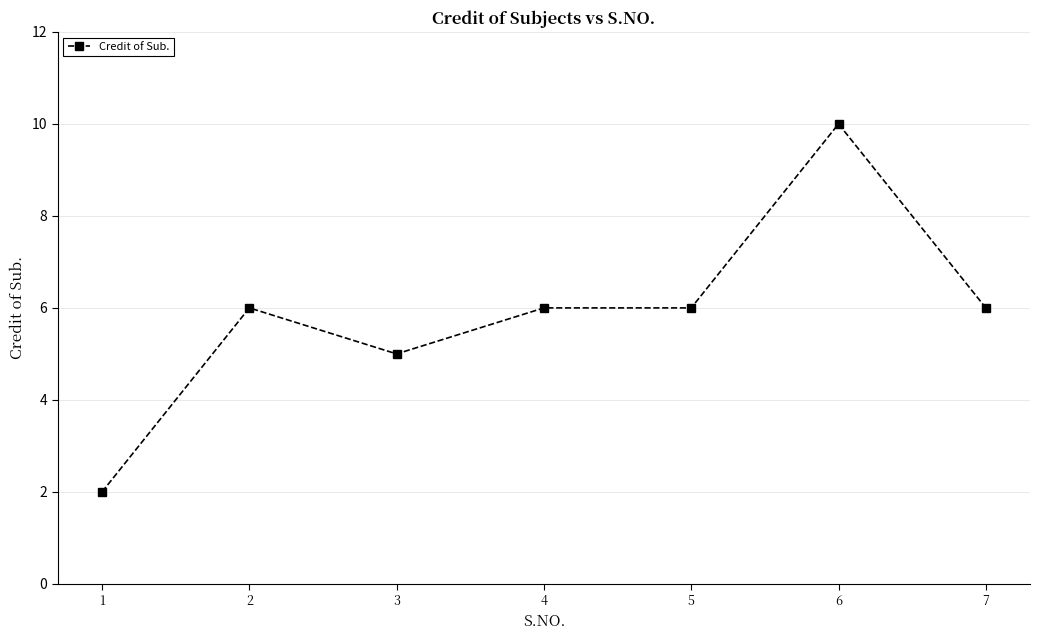

The chart shows a value of 5 at 3. True or false?

True